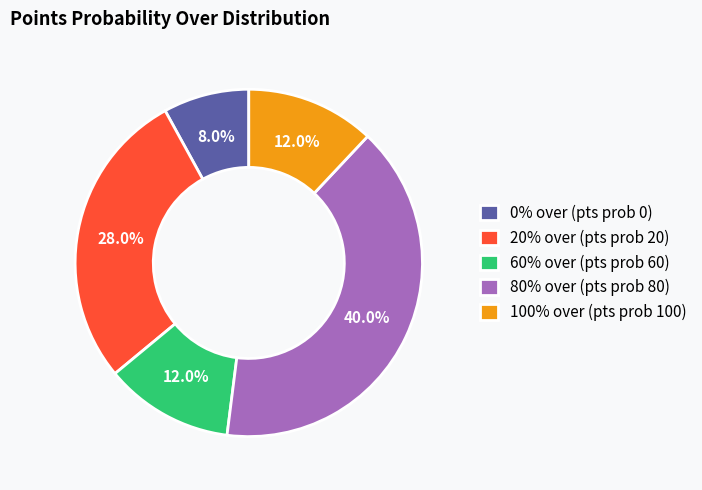

What is the total percentage of 20% over (pts prob 20) and 60% over (pts prob 60)?

40.0%